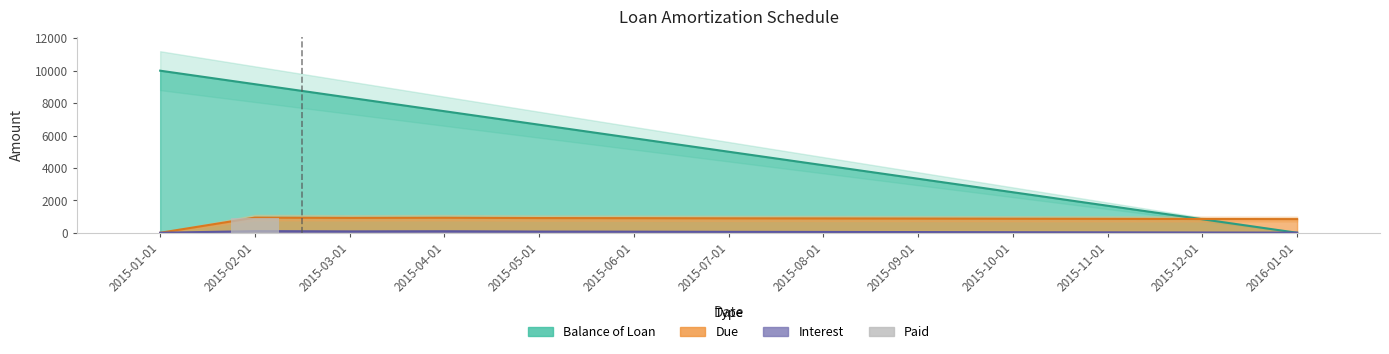

Are the bars grouped side by side (vs. stacked)?

No